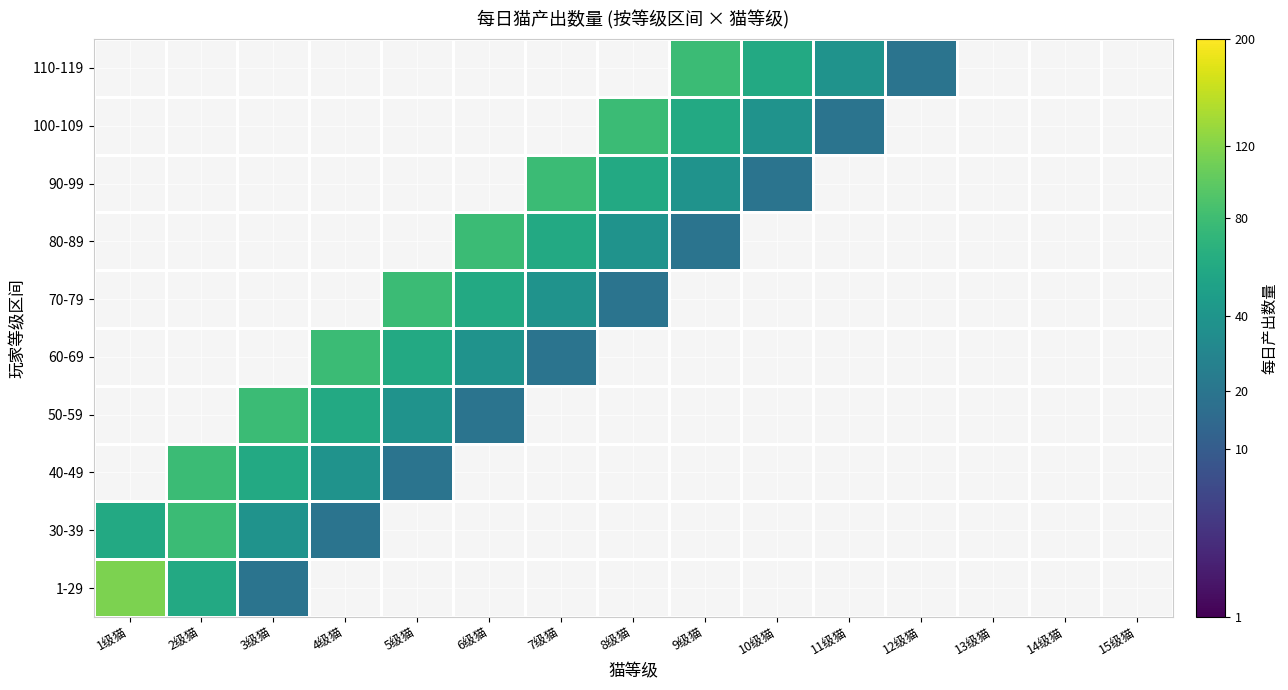

What is the difference between the highest and lowest values at 7级猫?

76.8